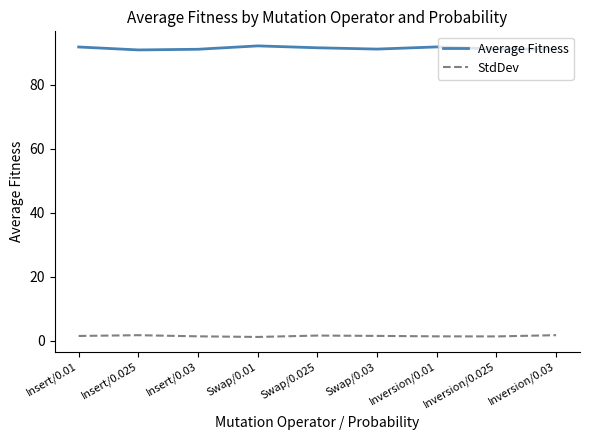

What is the lowest value of the Average Fitness series?

91.0